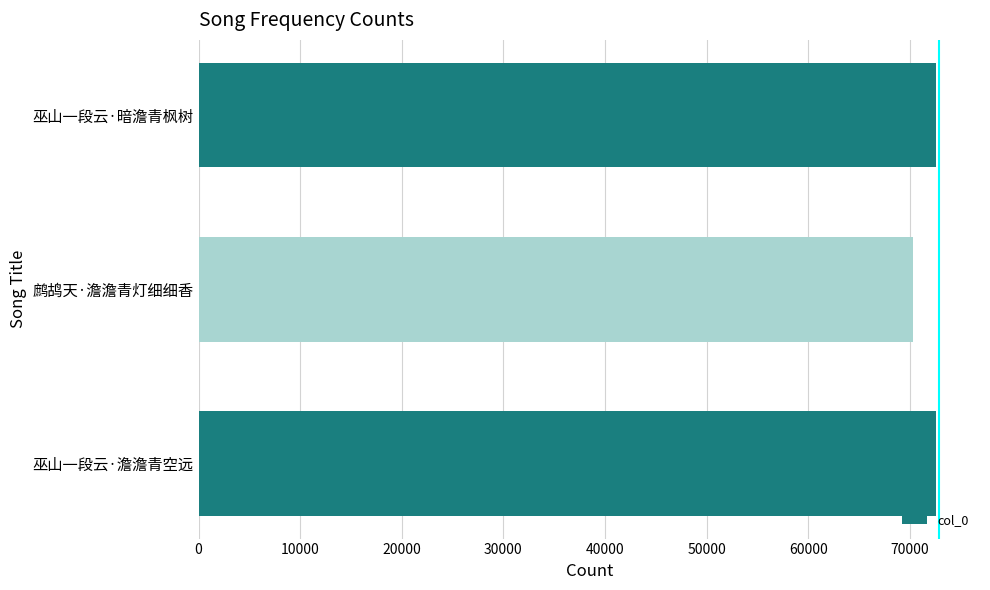

What is the difference between the maximum and minimum values?

2279